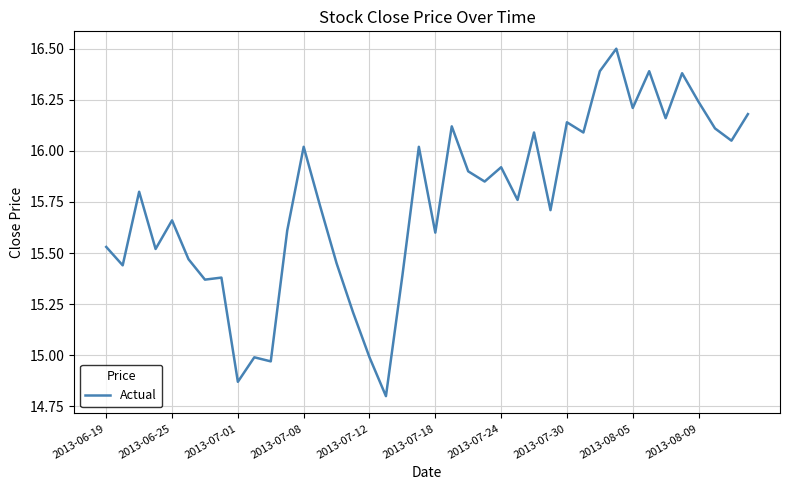

What is the difference between the second highest and second lowest values?

1.5